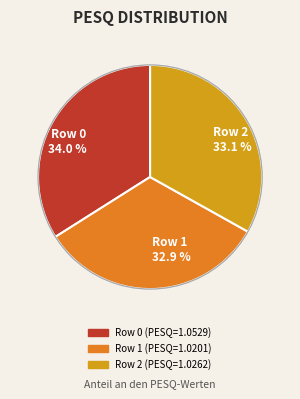

To the nearest percent, what is the combined percentage of Row 1 and Row 2?

66%